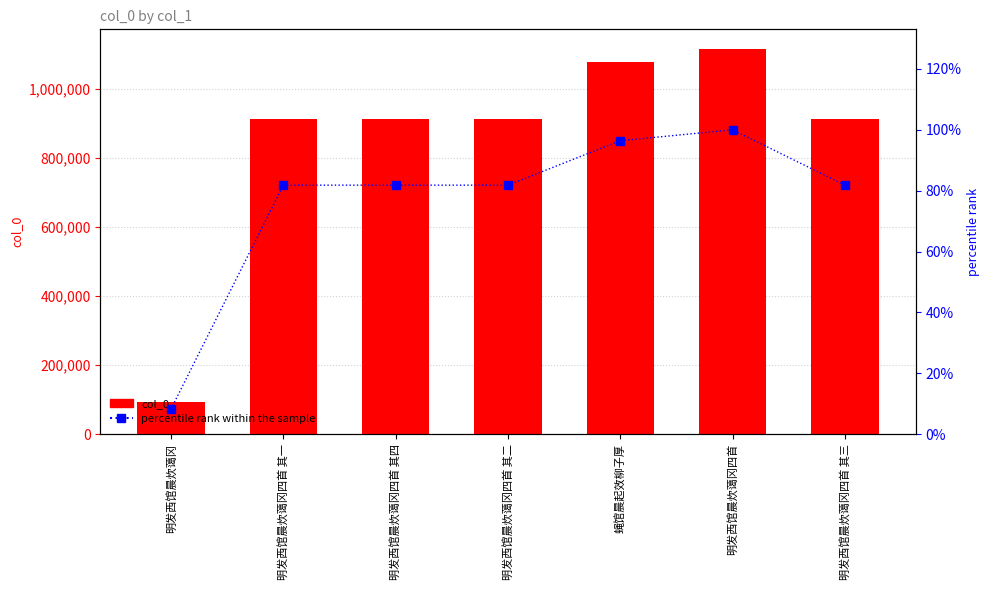

How many data points does each series have?

7